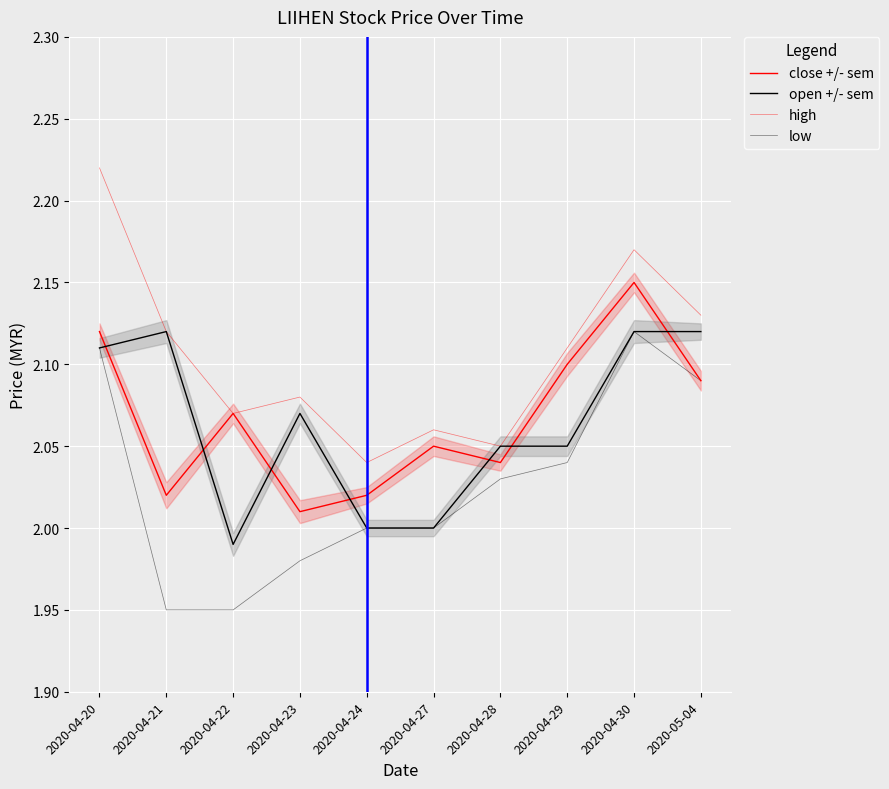

What is the maximum value for high?

2.2